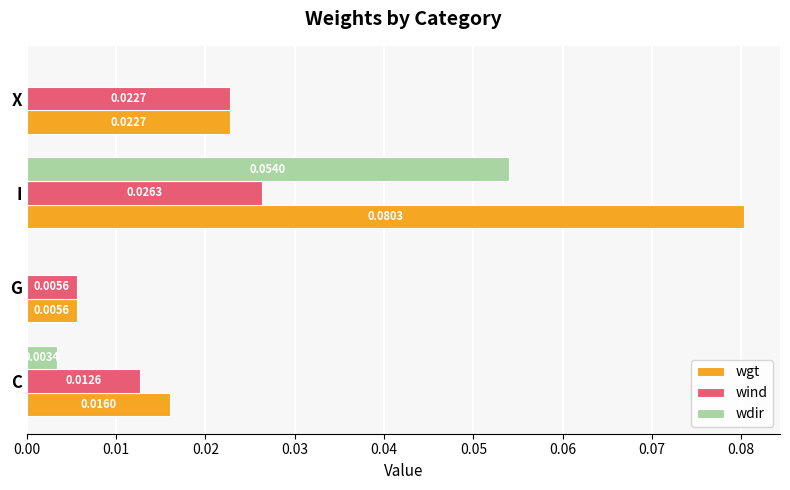

At which category is the sum across all series the highest?

I